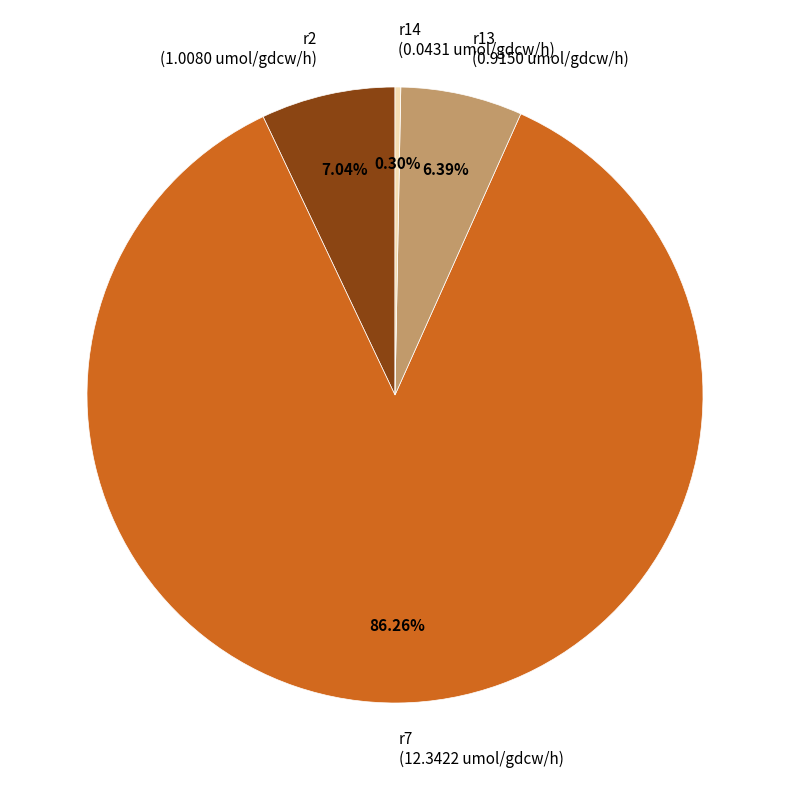

To the nearest percent, what is the difference between the largest and smallest slice percentages?

86%